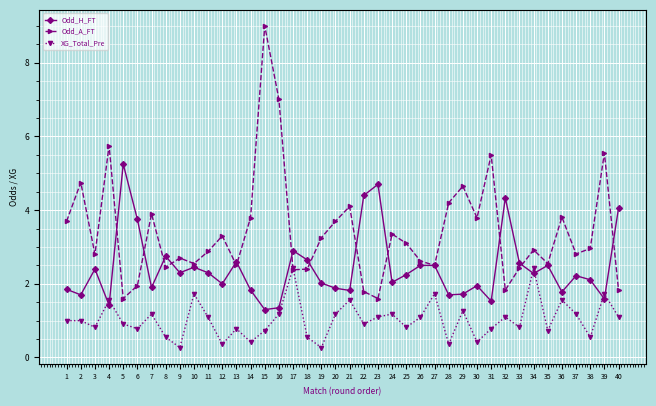

True or false: Odd_H_FT has a value of 1.1 at 25.

False